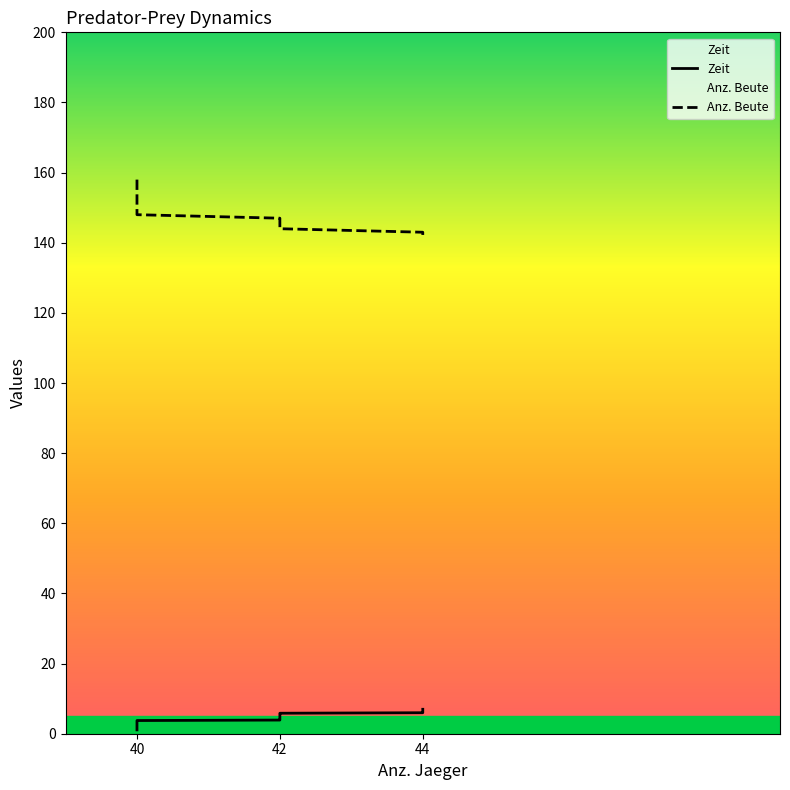

What position from the left is 5?

6